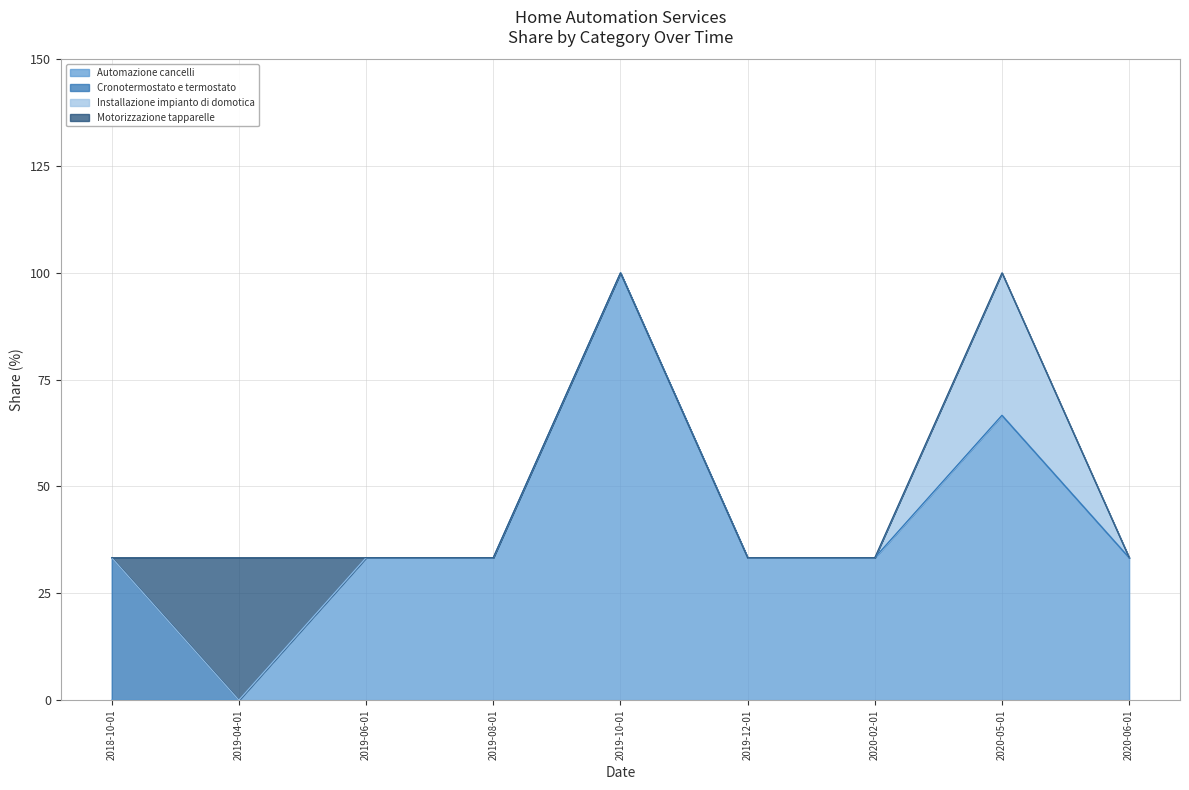

How many lines are shown in the chart?

4